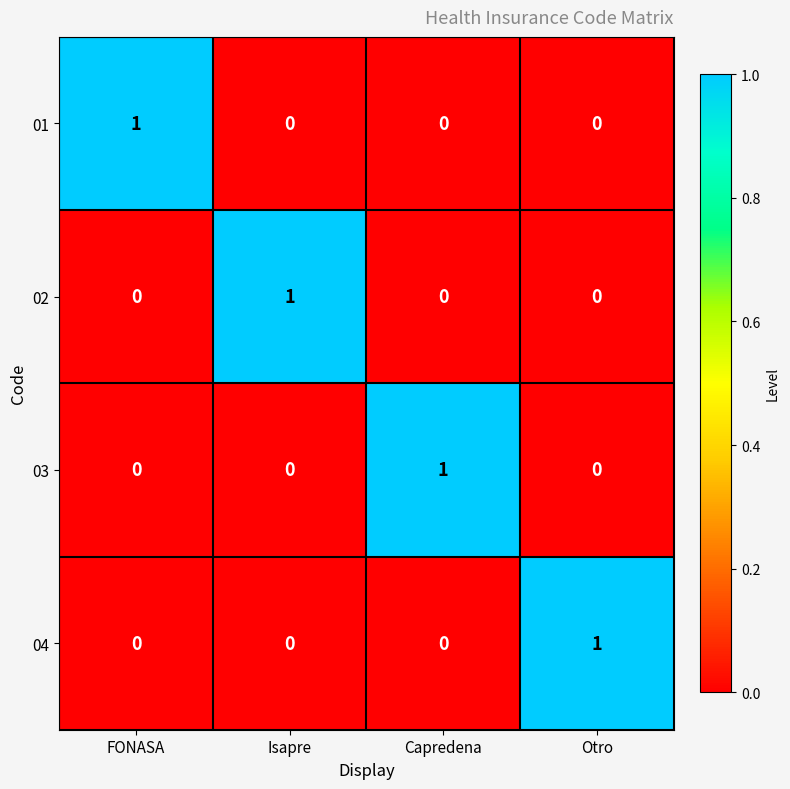

Reading left to right, extract all data points from this chart.

01: 1	0	0	0
02: 0	1	0	0
03: 0	0	1	0
04: 0	0	0	1